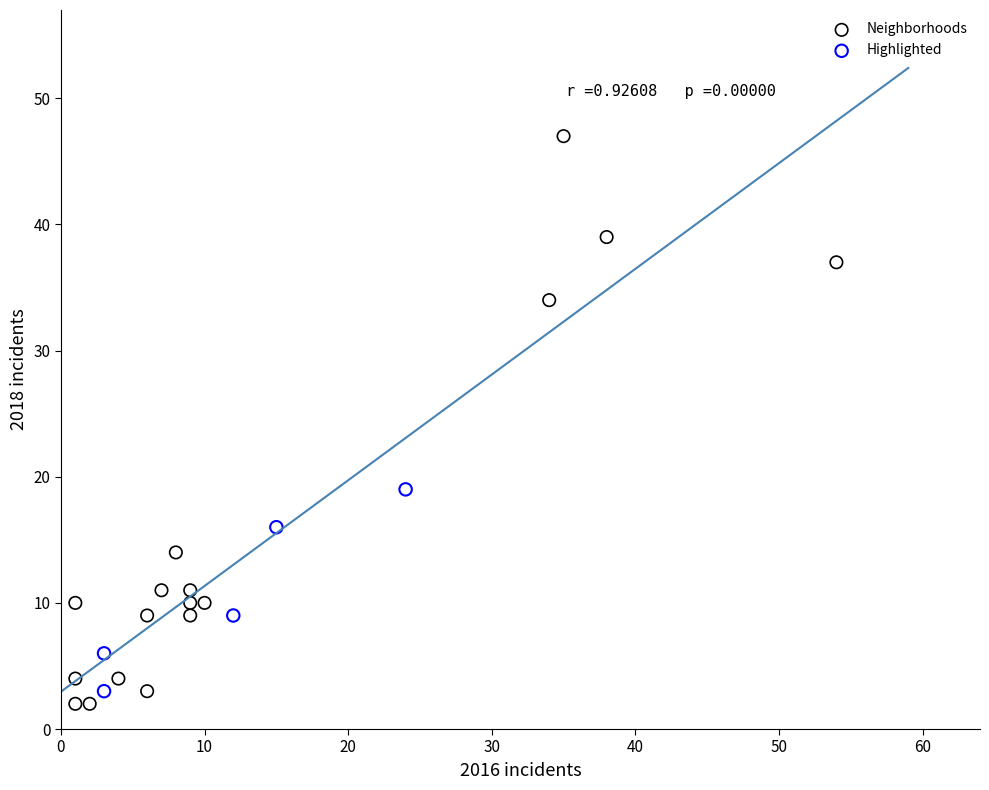

Which series has the widest spread of Y values?

Neighborhoods